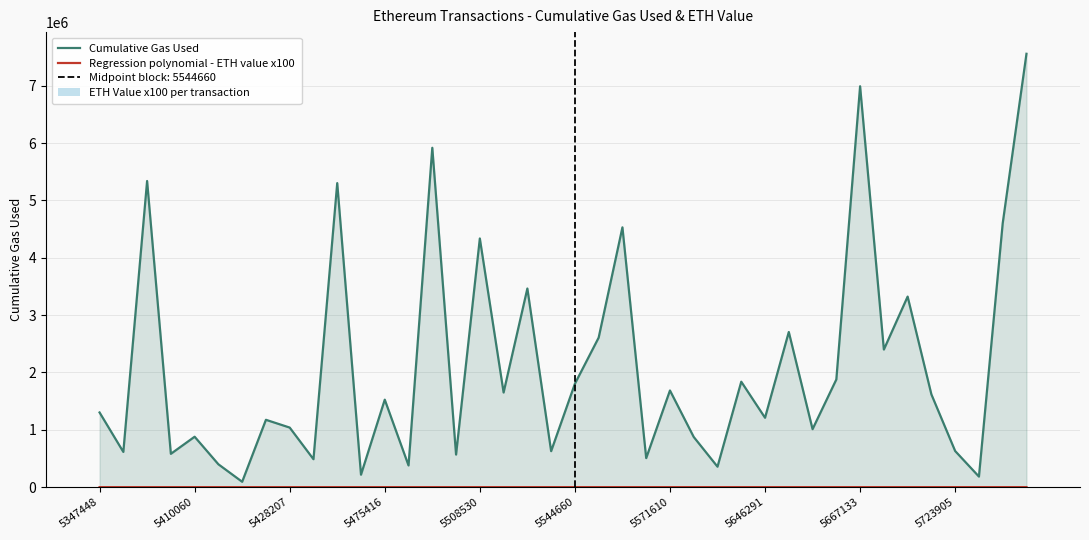

What is the difference between the ETH Value (x100) values at 5503815 and 5646291?

78.2